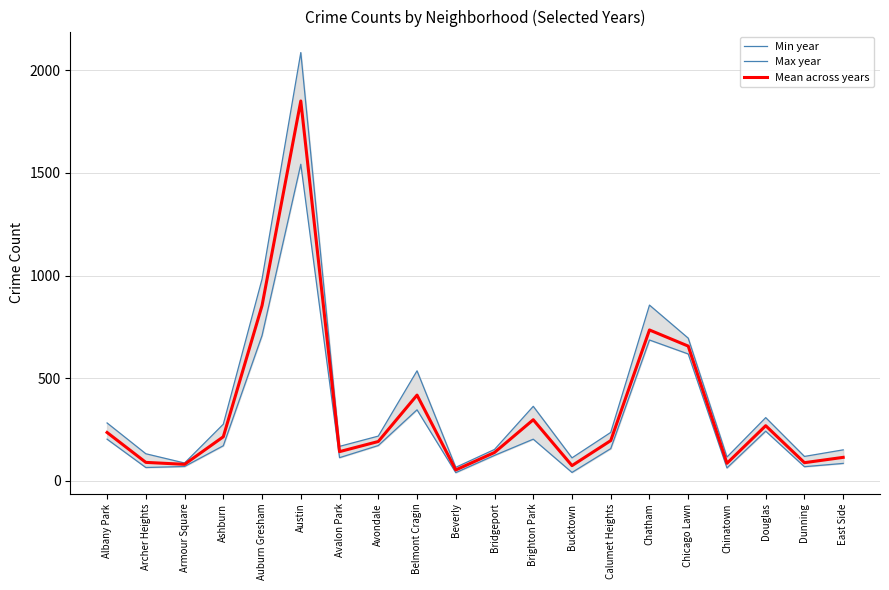

What is the minimum value shown in the chart?

40.0